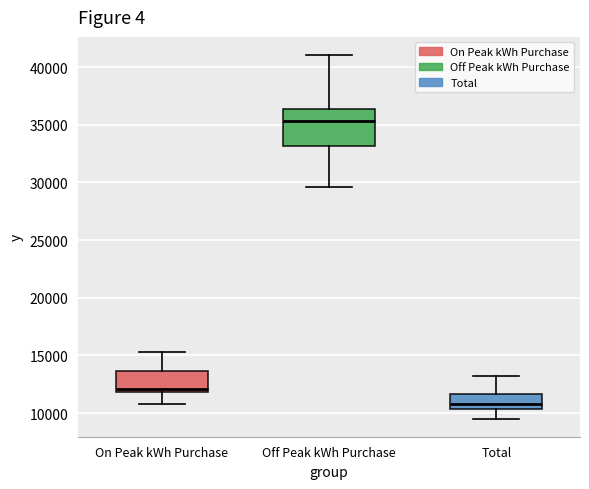

Reading left to right, read every box against the y-axis: the position of its median line, the range the box covers, and the ends of its whiskers. The values are not printed on the chart, so give them approximately, as read against the axis.

On Peak kWh Purchase: median 12000 (just above the box's lower edge), box 12000 to 13500, whiskers 11000 to 15500
Off Peak kWh Purchase: median 35500, box 33000 to 36500, whiskers 29500 to 41000
Total: median 11000, box 10500 to 11500, whiskers 9500 to 13000